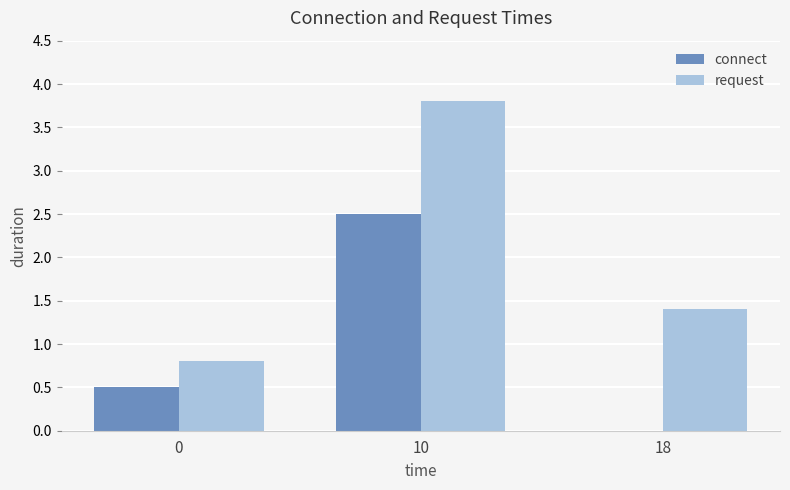

What are all the series names shown in the legend?

connect, request